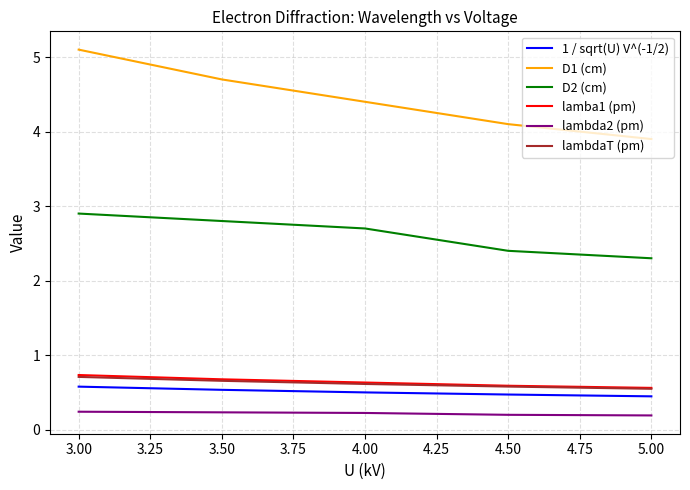

The value of D2 (cm) at 5.00 is 2.3. True or false?

True